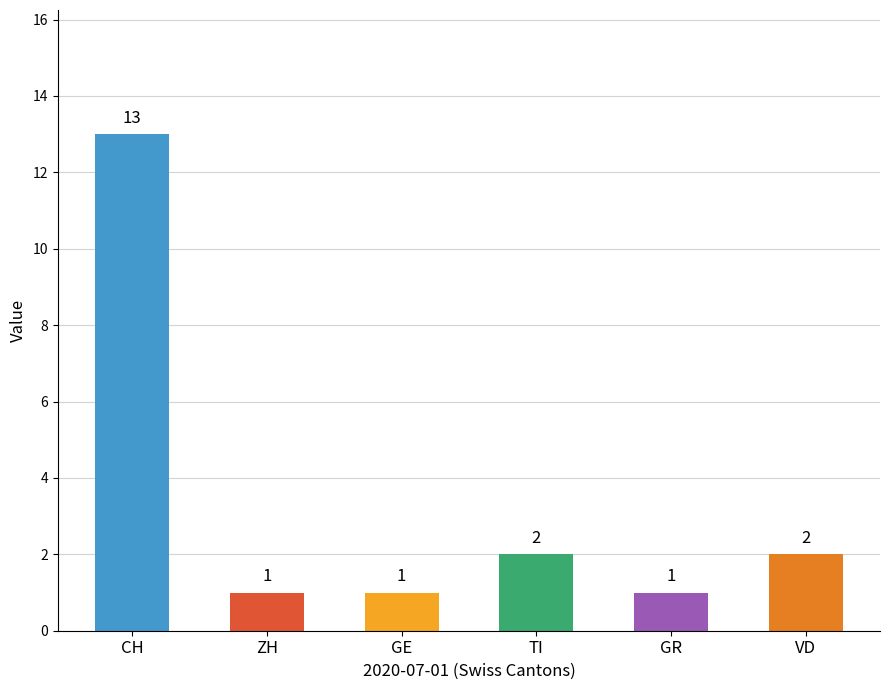

What is the ratio of the value at CH to the value at GR?

13.0